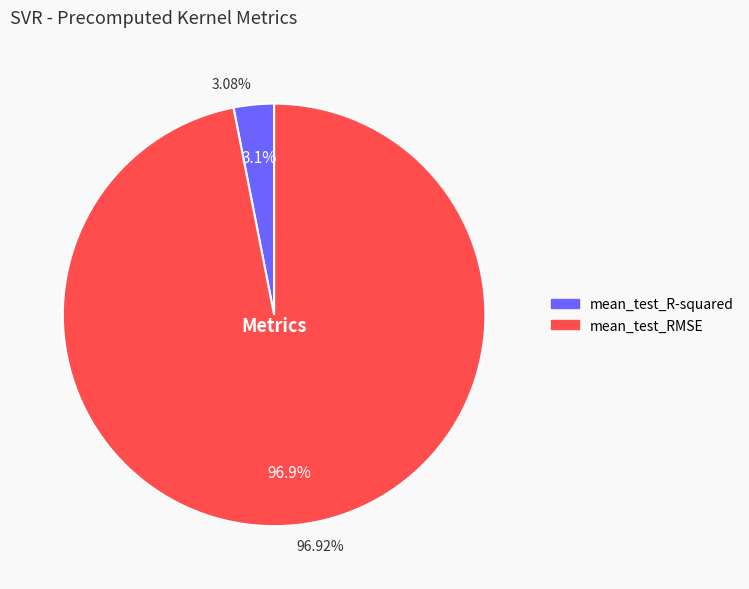

Is it true that mean_test_RMSE is 97% of the pie?

True